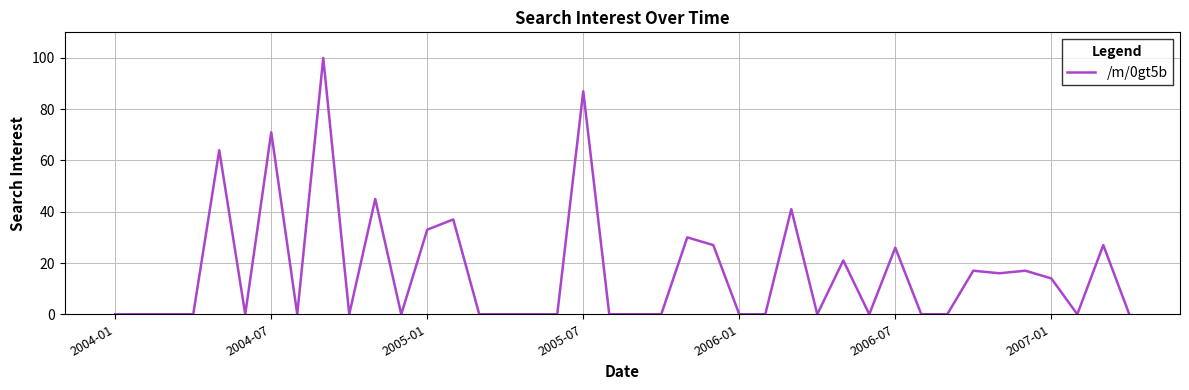

What is the maximum value shown in the chart?

100